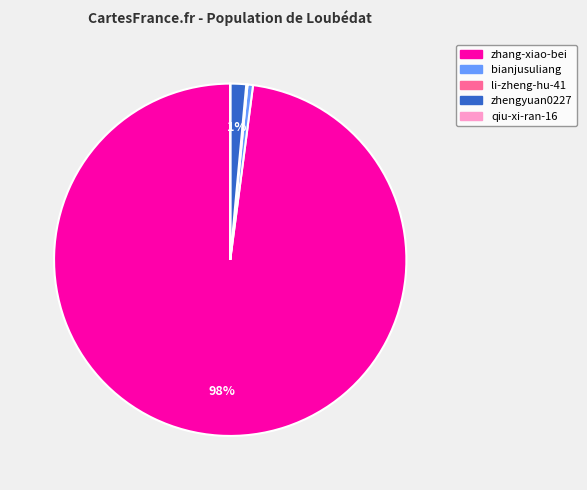

What is the largest slice in the pie chart?

zhang-xiao-bei